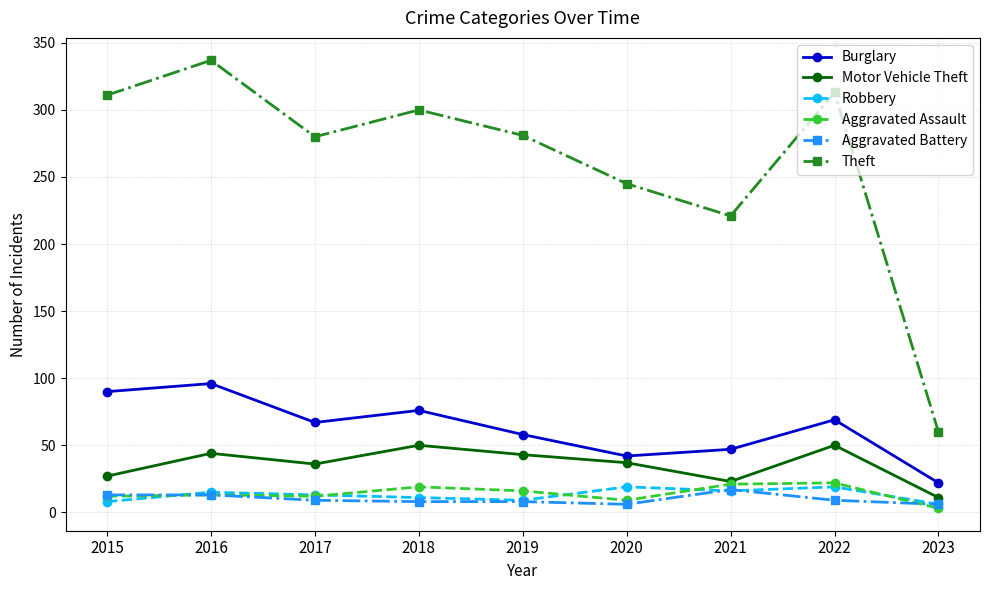

What is the approximate value of Theft at 2018?

300